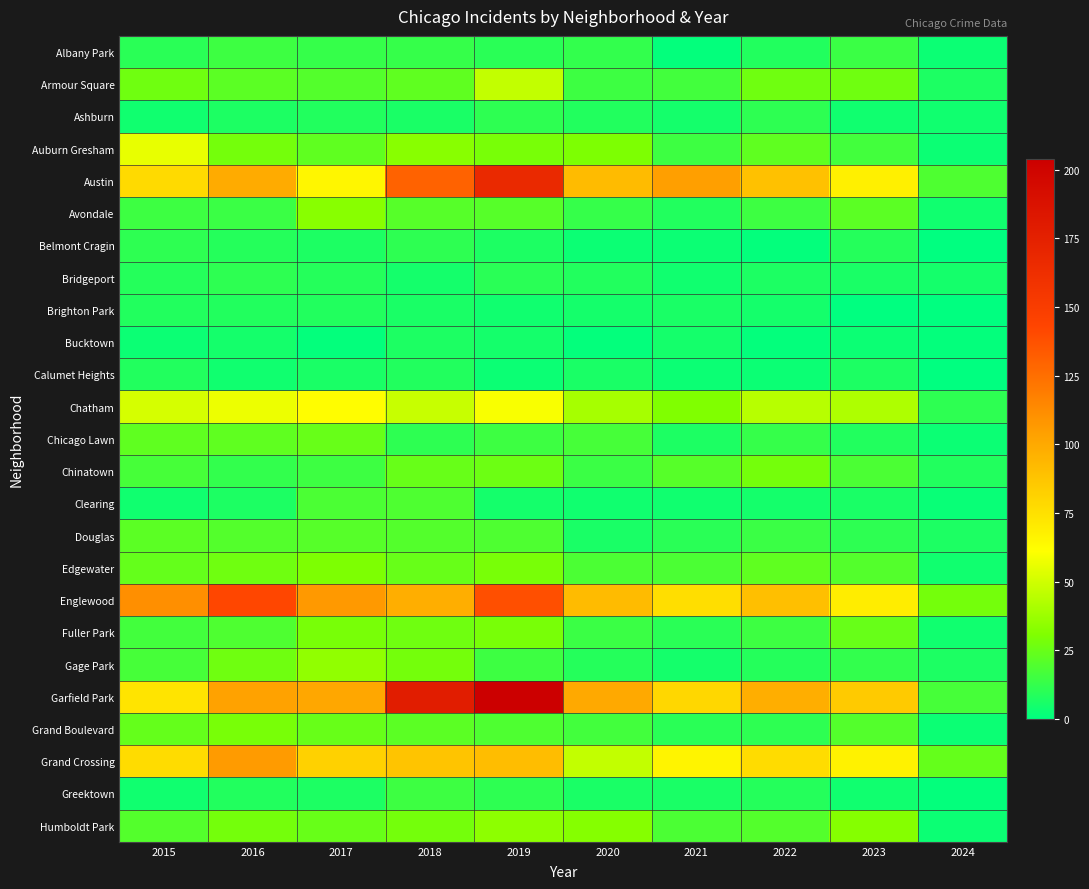

Rank the series by their maximum value, from lowest to highest.

Bucktown, Brighton Park, Calumet Heights, Ashburn, Belmont Cragin, Bridgeport, Albany Park, Greektown, Clearing, Douglas, Chicago Lawn, Chinatown, Fuller Park, Grand Boulevard, Edgewater, Avondale, Humboldt Park, Gage Park, Armour Square, Auburn Gresham, Chatham, Grand Crossing, Englewood, Austin, Garfield Park